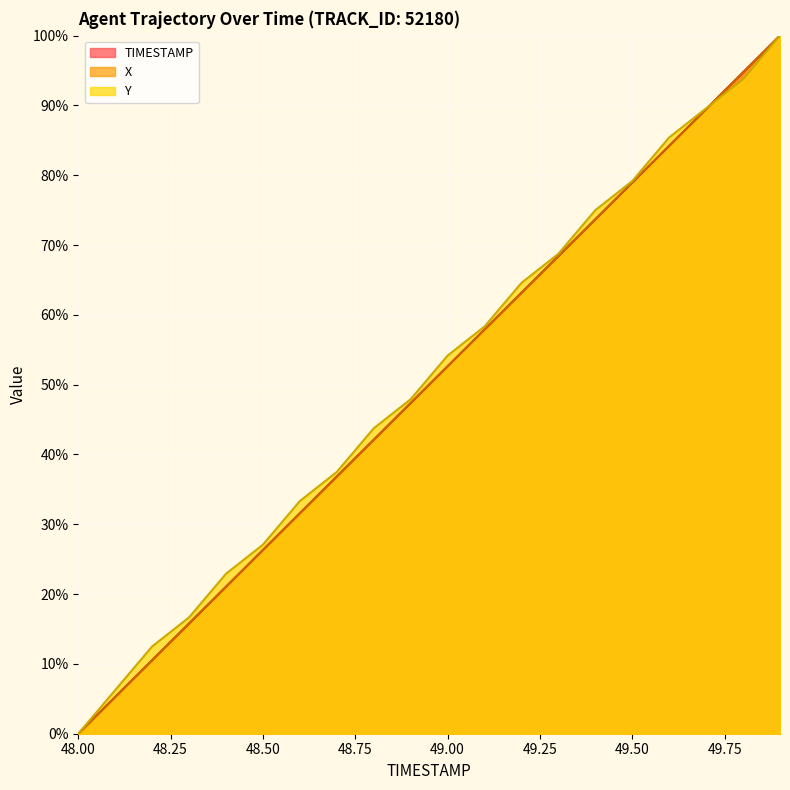

Where is TIMESTAMP nearest to the value 50?

48.9